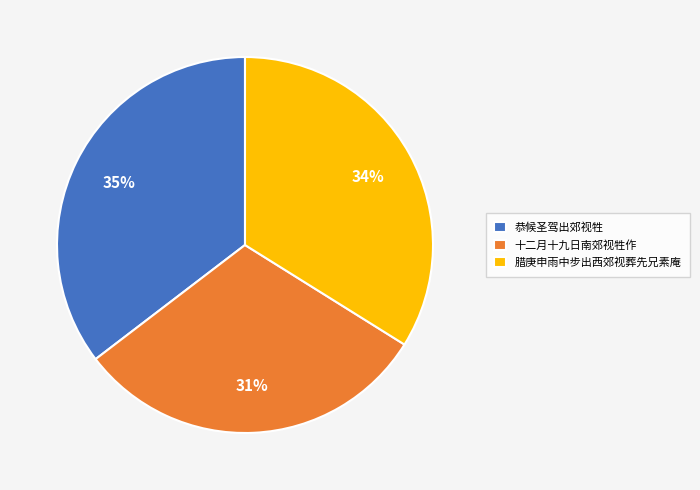

Count the number of slices in the pie.

3